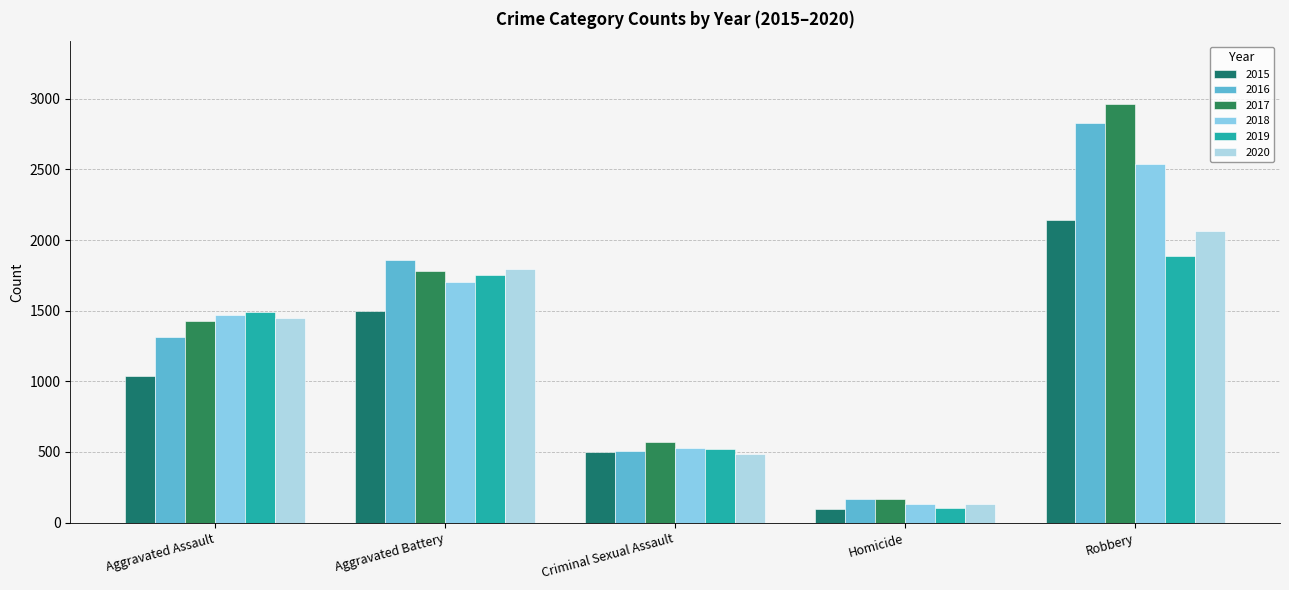

How many data points in 2015 are less than 1040?

2